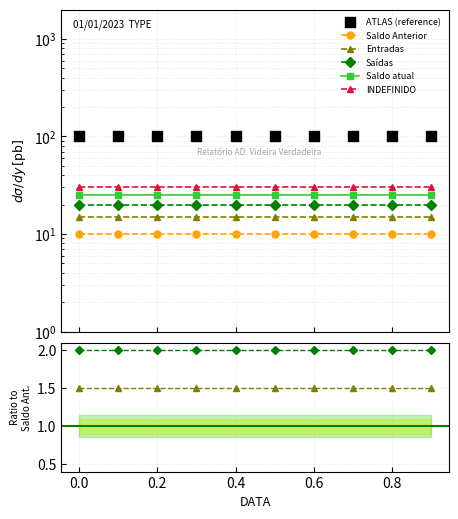

Which series has the largest Y range (max minus min)?

Saldo Anterior